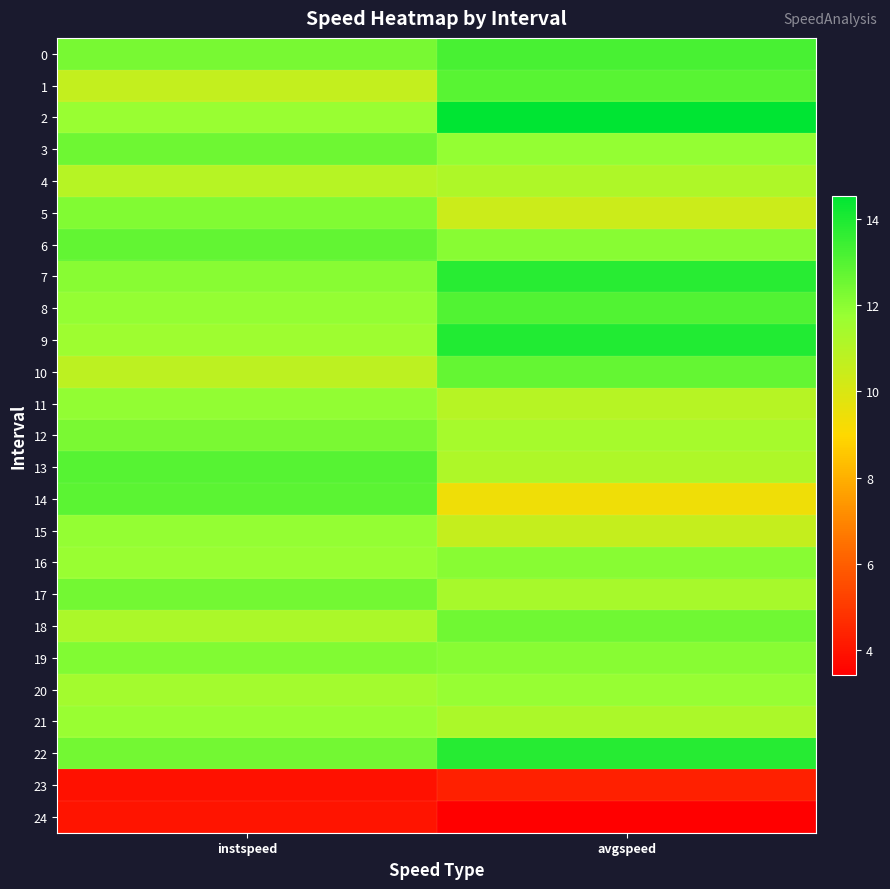

What is the greatest value displayed?

14.5